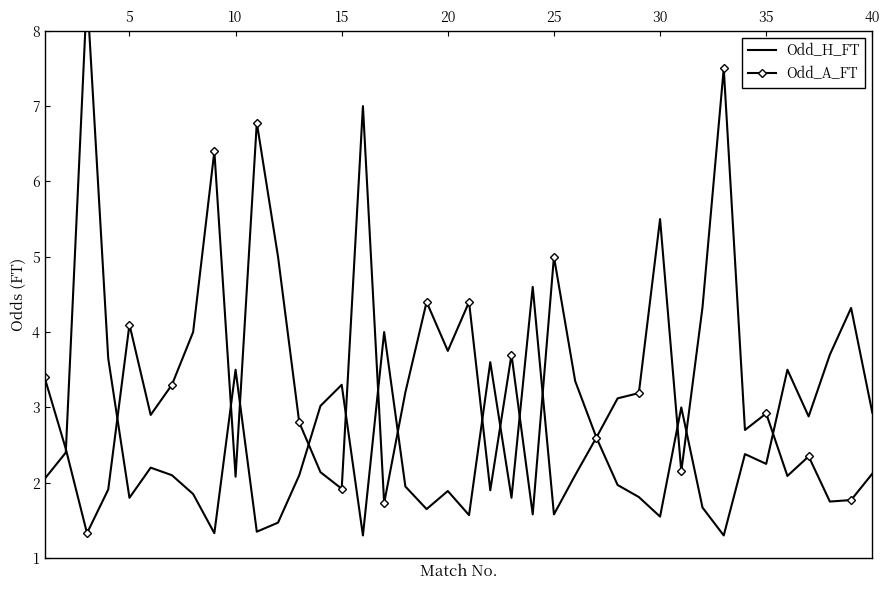

How many times do Odd_H_FT and Odd_A_FT cross each other?

15